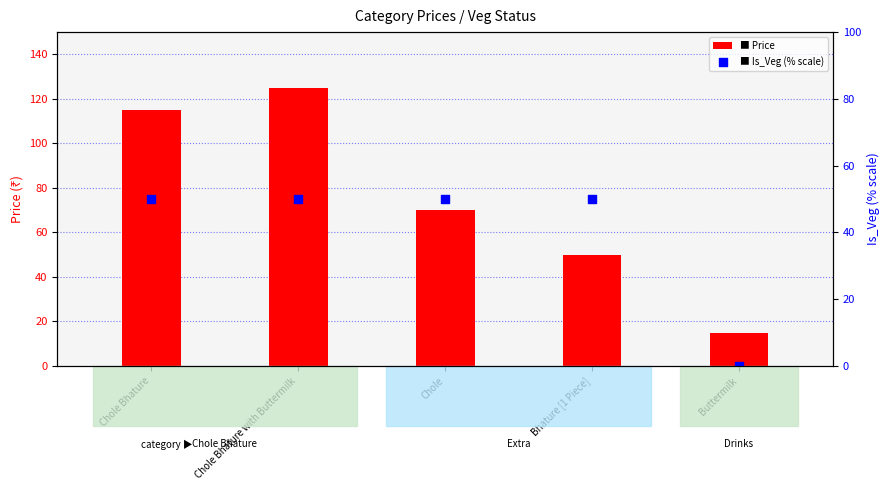

What are all the series names shown in the legend?

Price, Is_Veg (% scale)